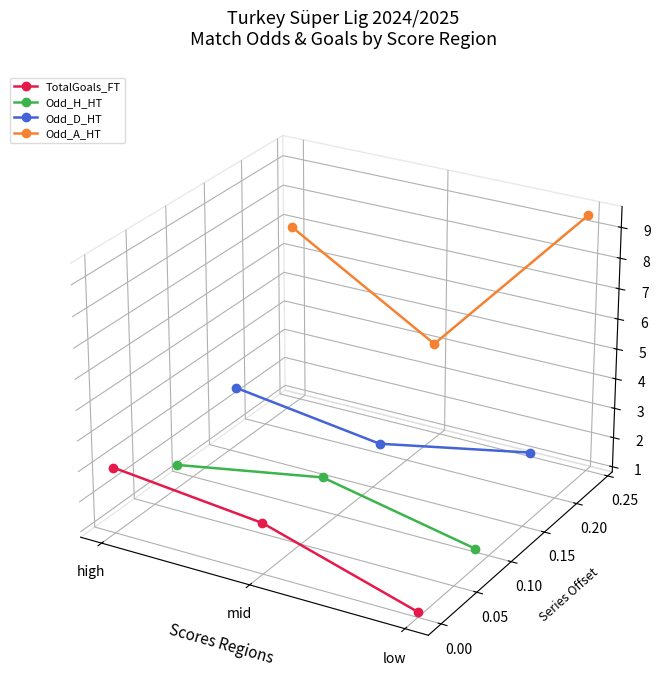

Is the value of Odd_H_HT at low greater than the value of Odd_D_HT at low?

No